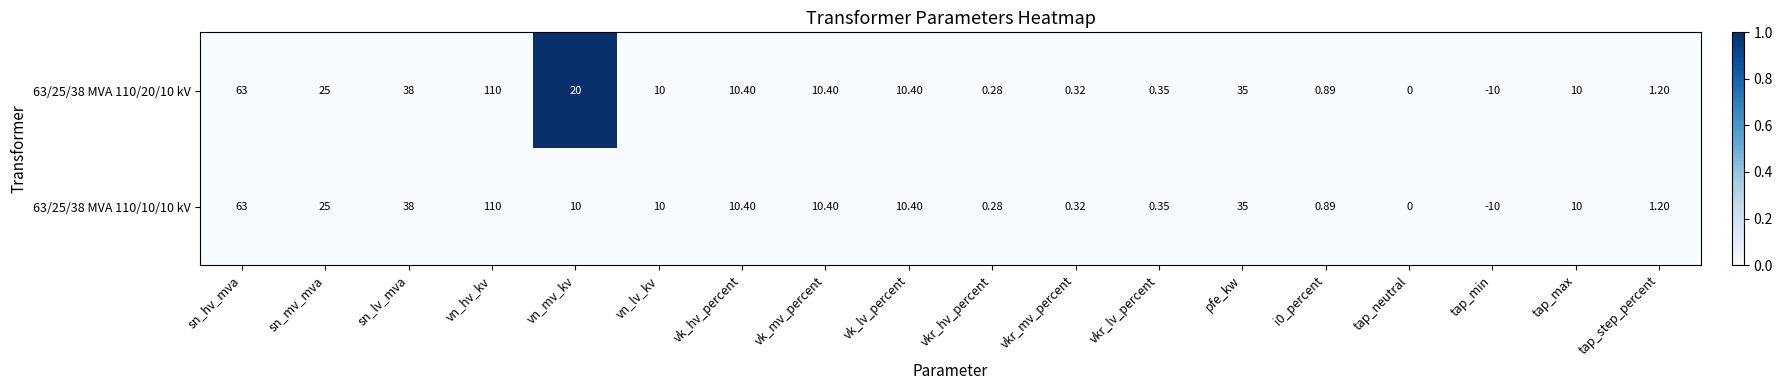

What is the total value across all series at vn_mv_kv?

30.0